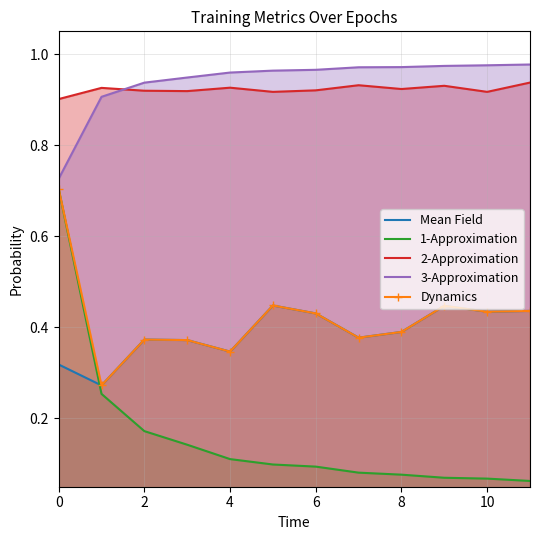

True or false: 1-Approximation and 2-Approximation intersect in this chart.

False